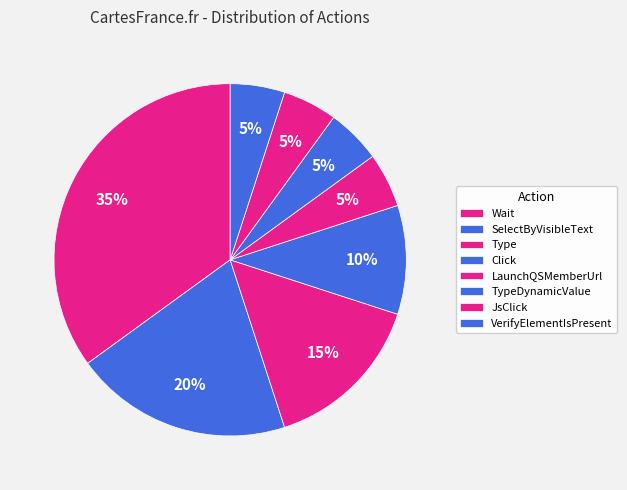

Approximately how many times larger is the value at Type compared to VerifyElementIsPresent?

3.0